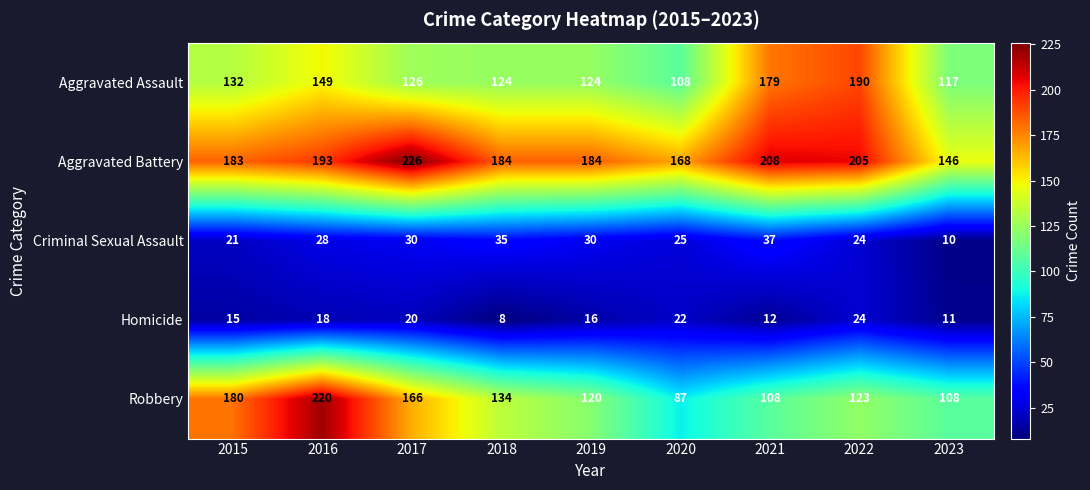

The value of Homicide at 2022 is 24. True or false?

True